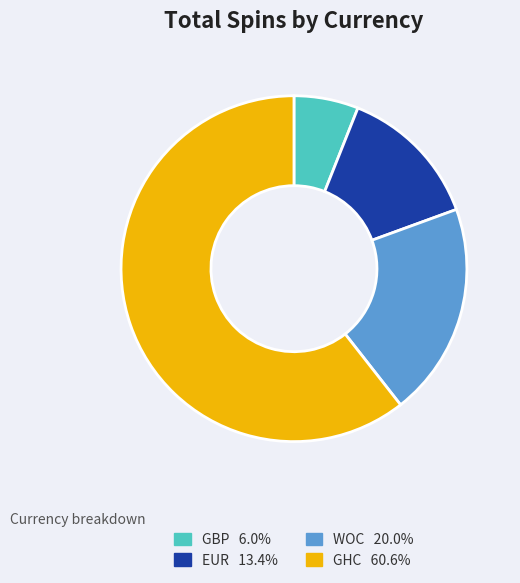

Is there a majority slice in this chart?

Yes